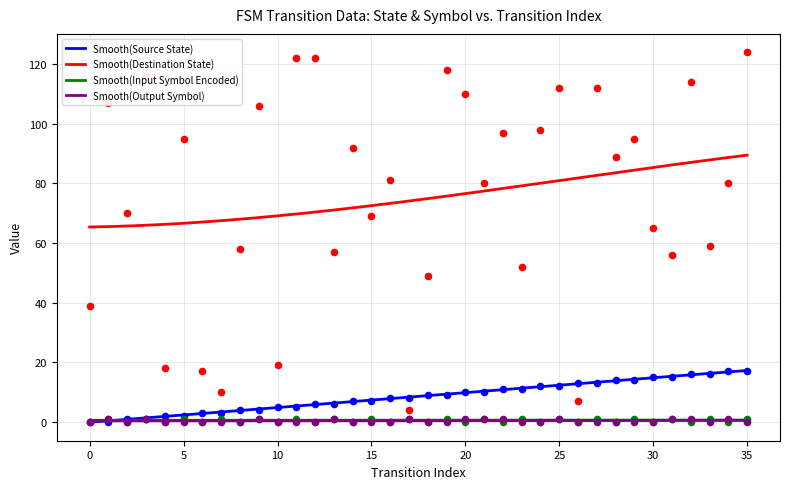

At how many categories does at least one series exceed 64?

23